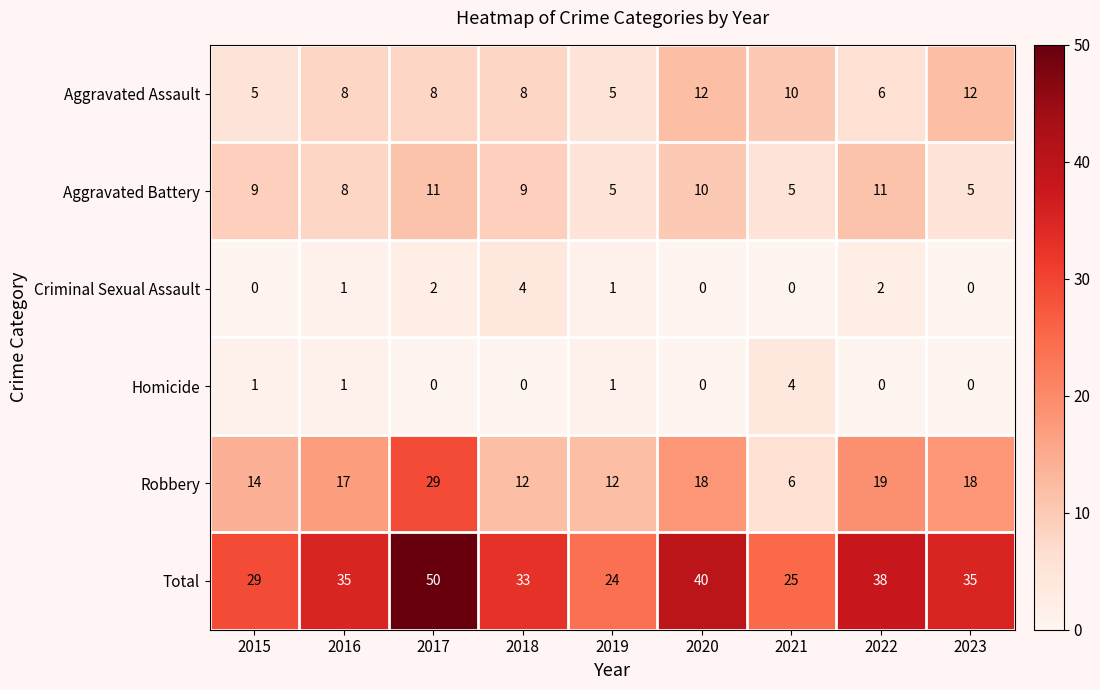

Count the Aggravated Battery values in the range 5 to 10.

7